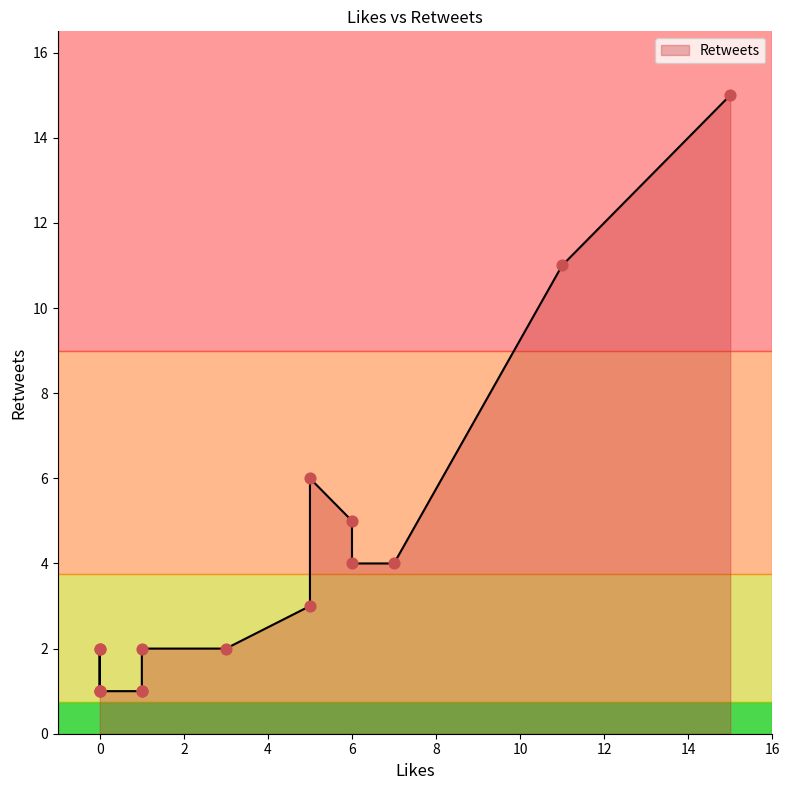

What is the ratio of the value at 3 to the value at 0?

2.0